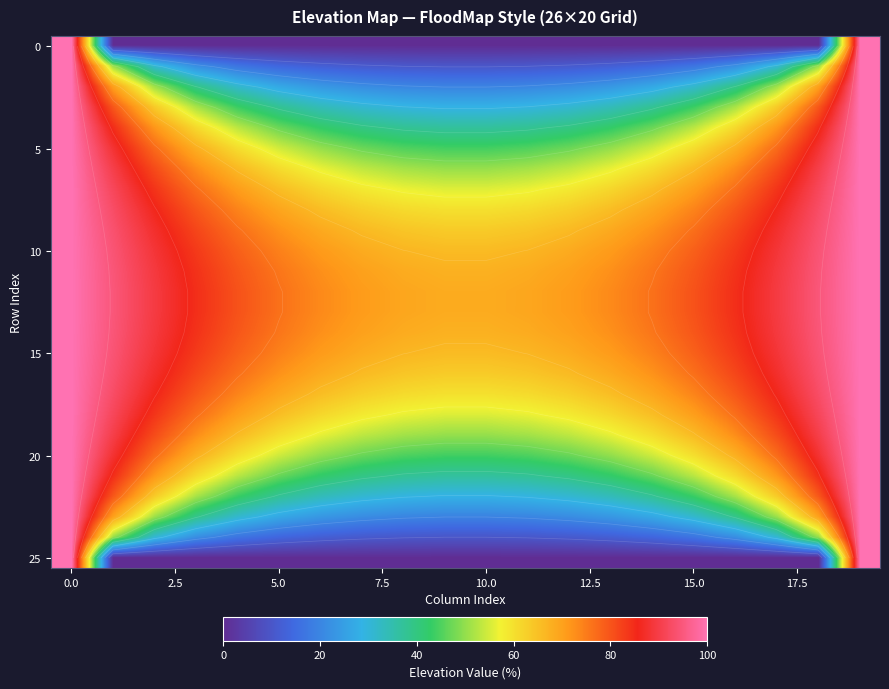

How many distinct data groups are displayed?

26